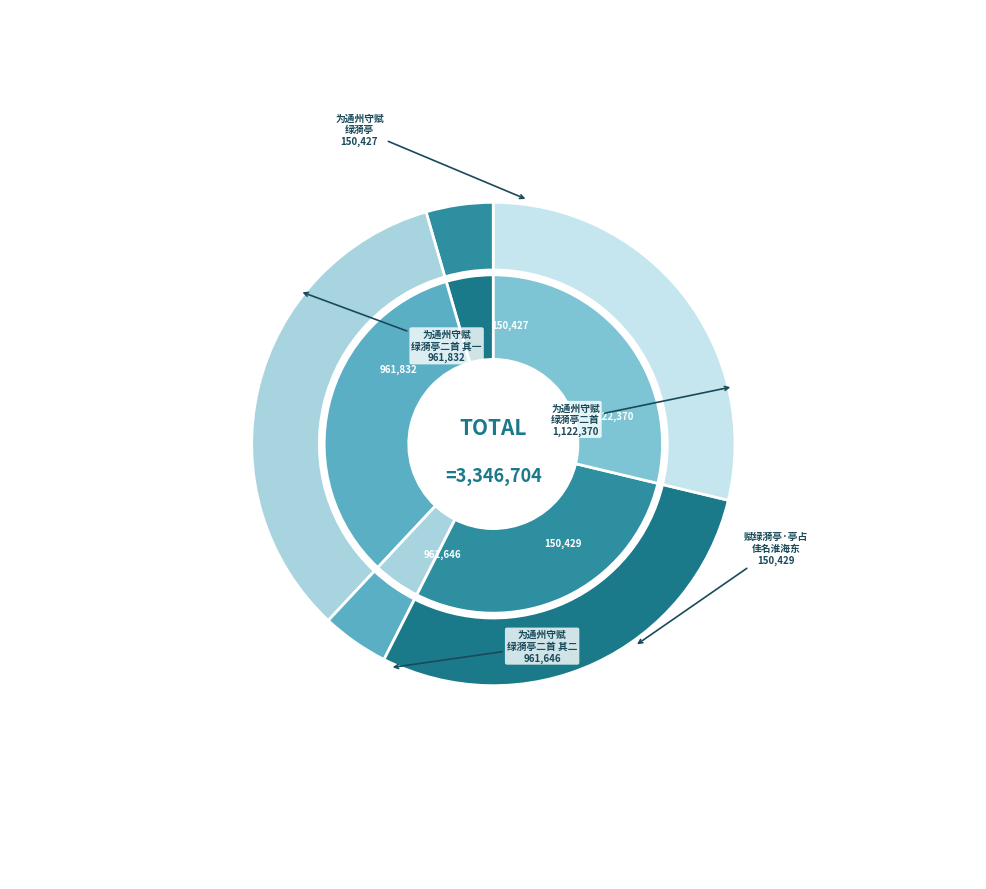

Which slice is the largest?

为通州守赋绿漪亭二首